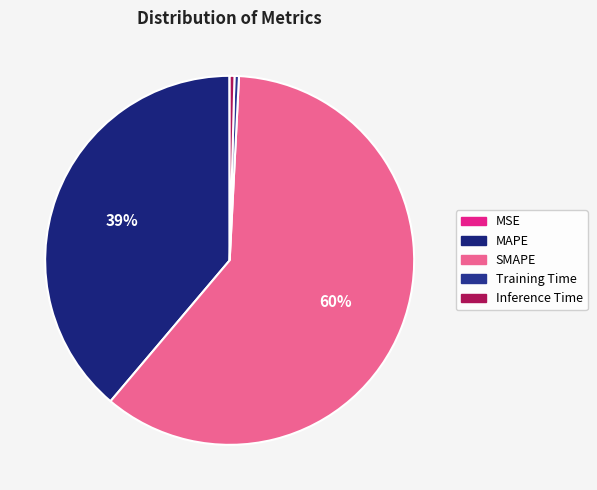

What is the total percentage of MAPE and MSE?

38.8%